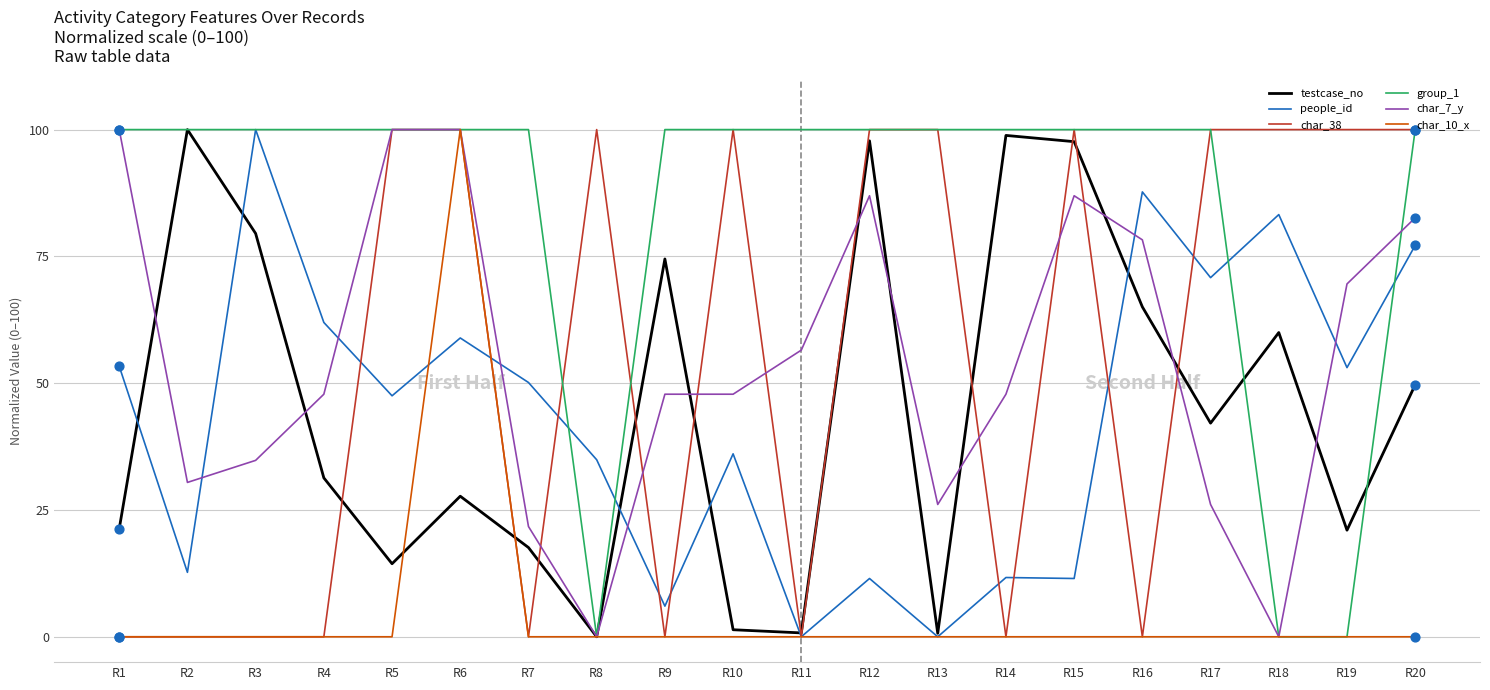

Is the value of char_10_x at R4 greater than the value of people_id at R4?

No